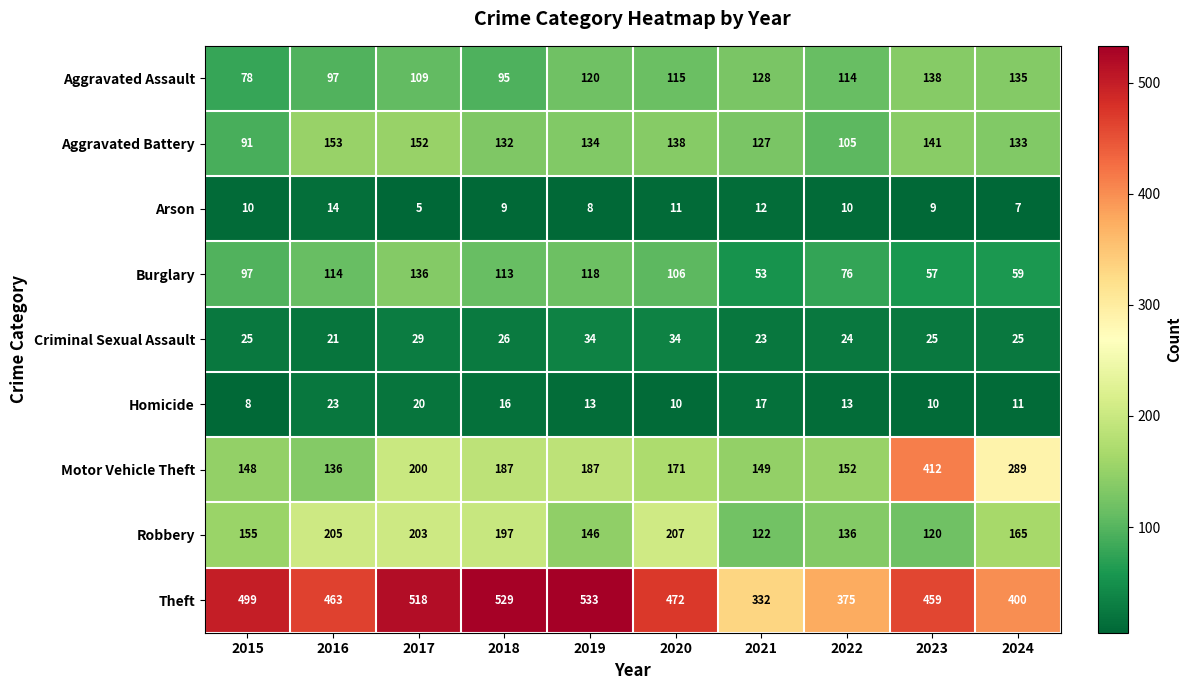

What is the difference between the second highest and second lowest values in the Theft series?

154